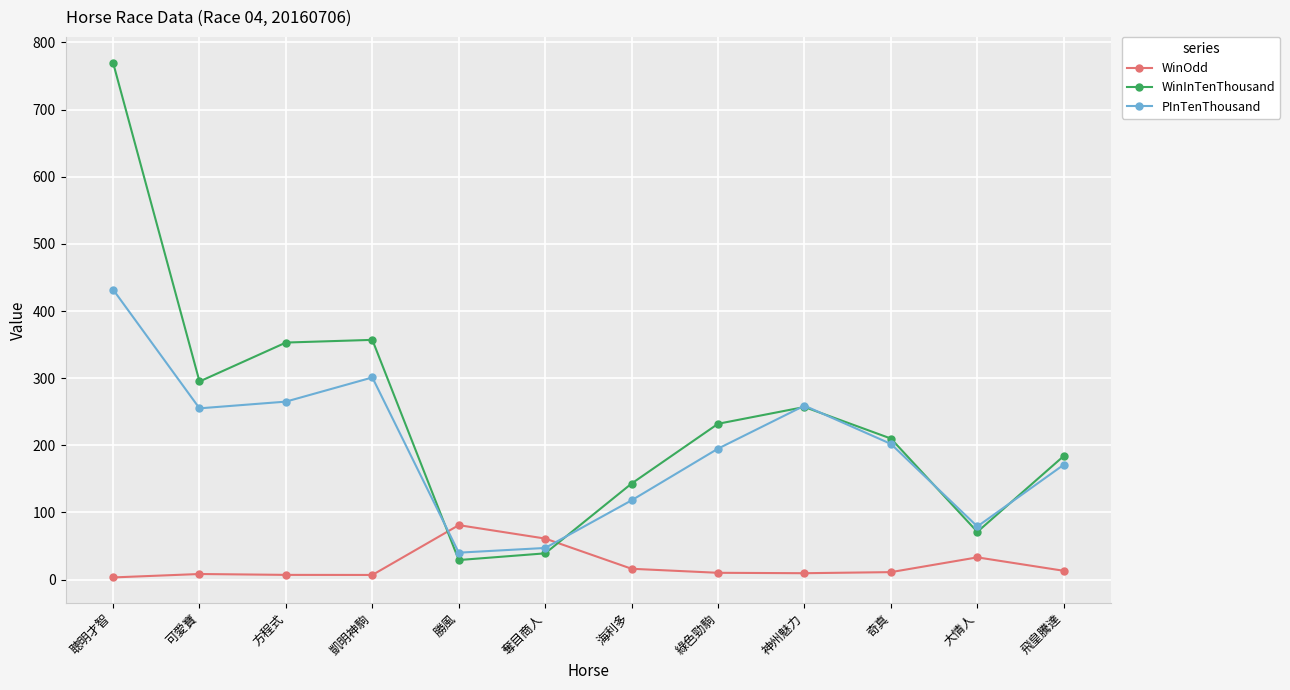

What is the maximum value shown in the chart?

770.0